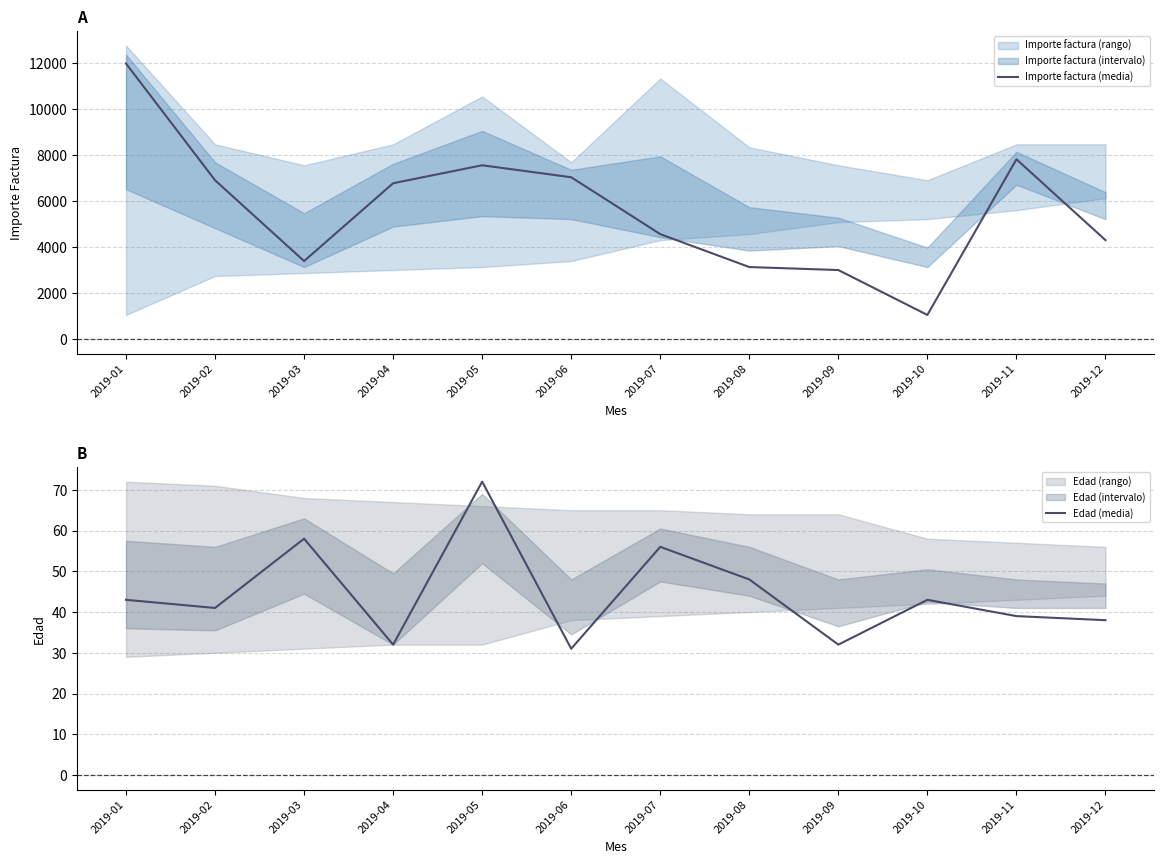

Rank the series by their average value, from lowest to highest.

Edad (media), Importe factura (media)